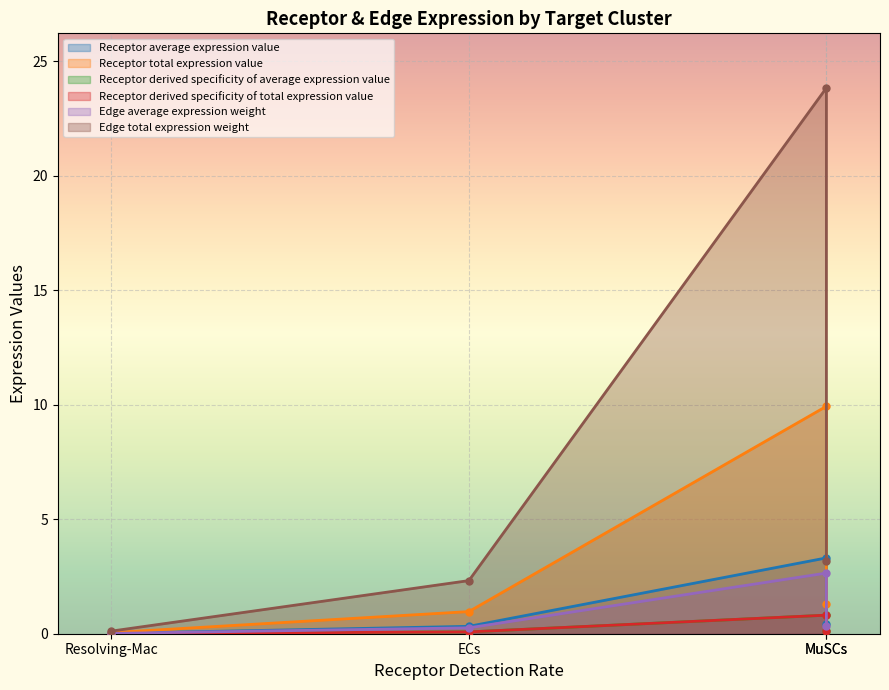

What is the difference between the highest and lowest values at ECs?

2.2